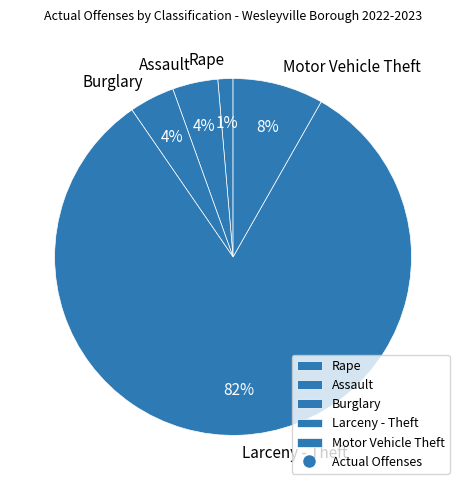

Is it true that Motor Vehicle Theft is 8% of the pie?

True